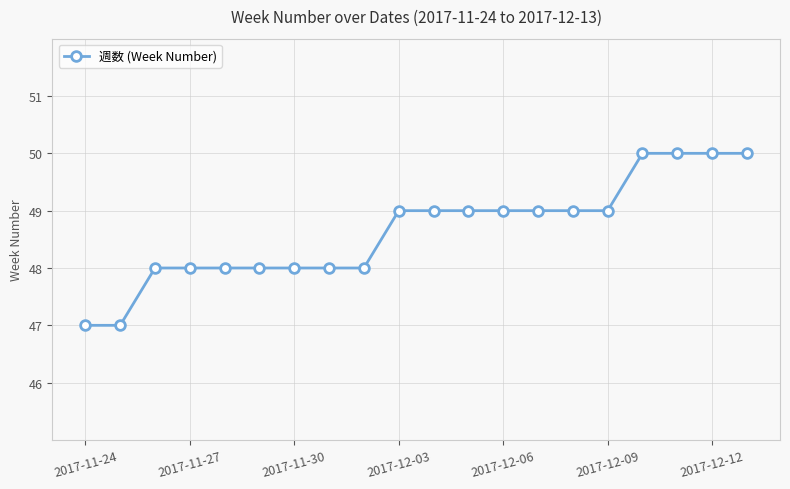

What is the difference between the second highest and minimum values?

3